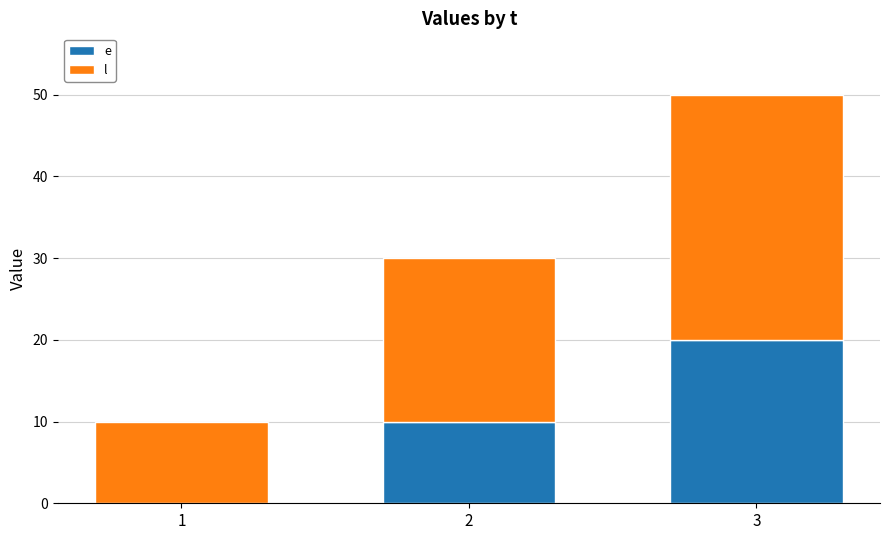

At which category is the sum across all series the highest?

3